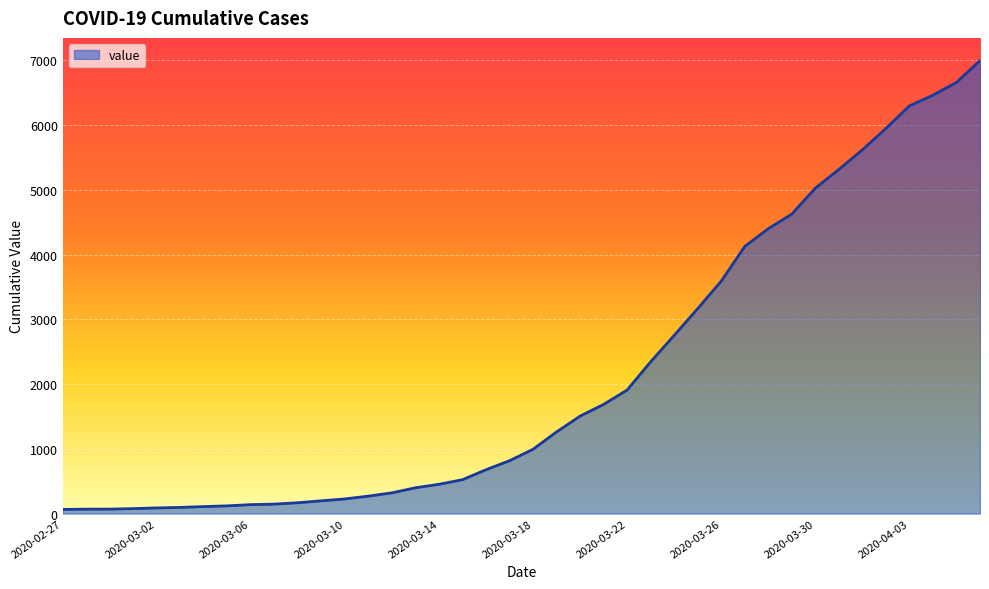

How many categories are shown in the chart?

40